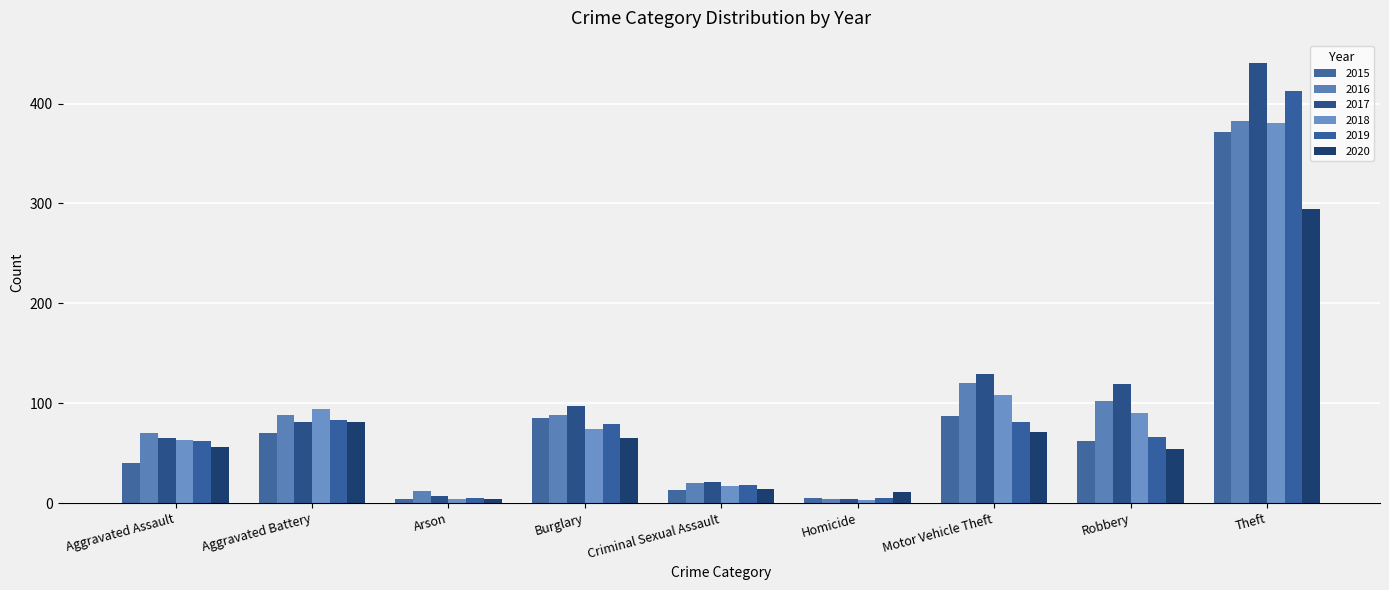

How many values in the 2019 series are below 66?

4